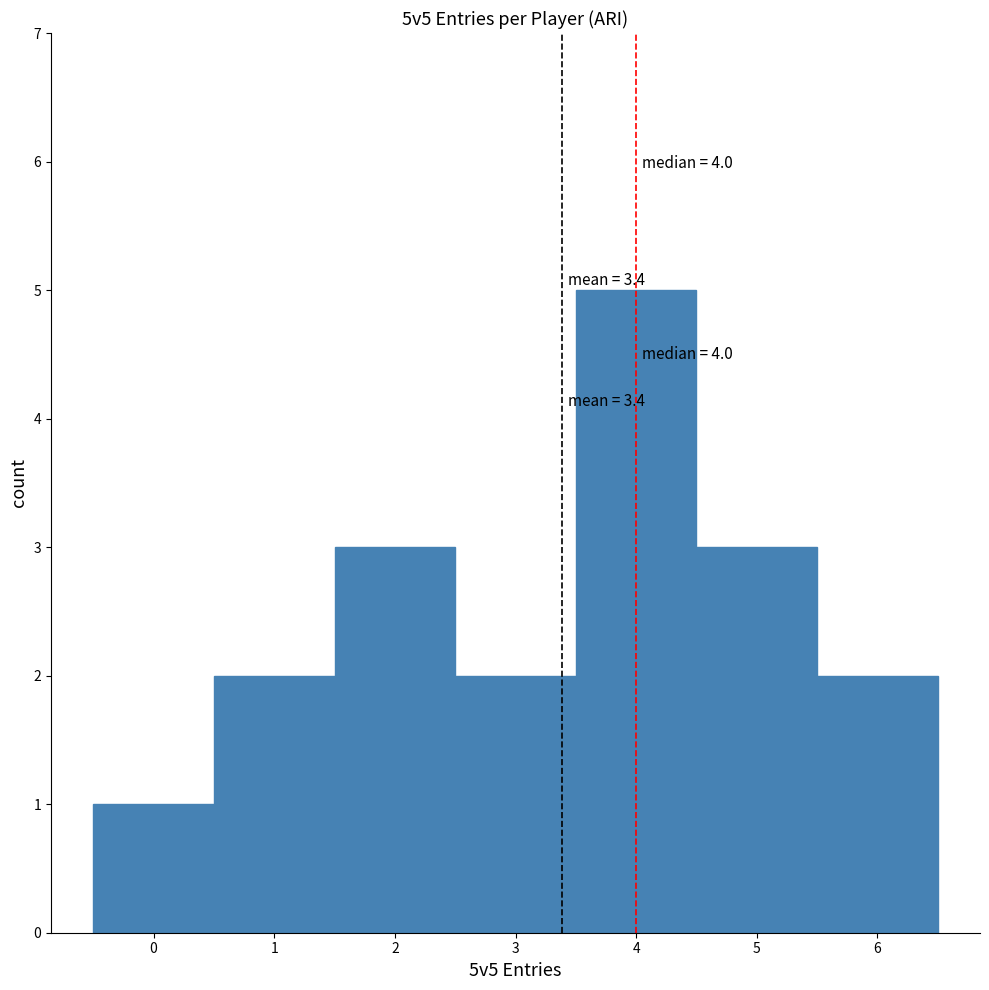

Over which range of the x-axis is the bar tallest?

3.5 to 4.5